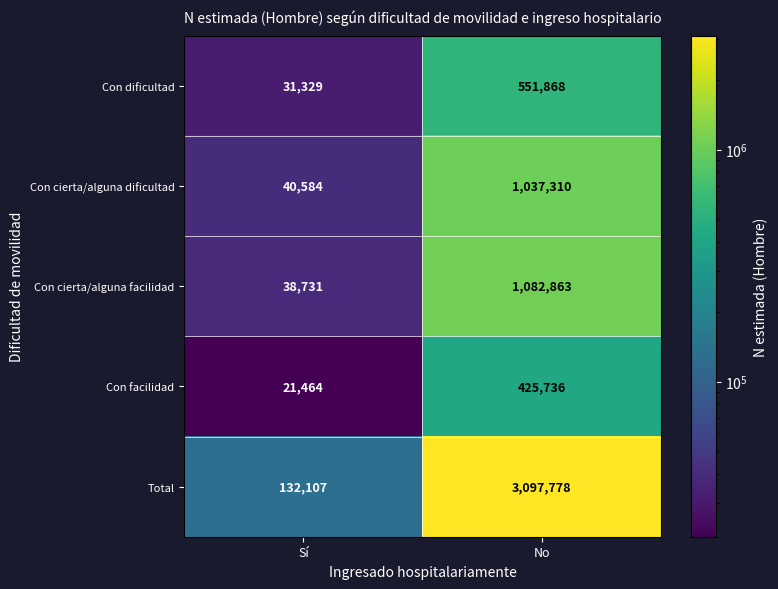

At how many categories does at least one series exceed 2237122?

1